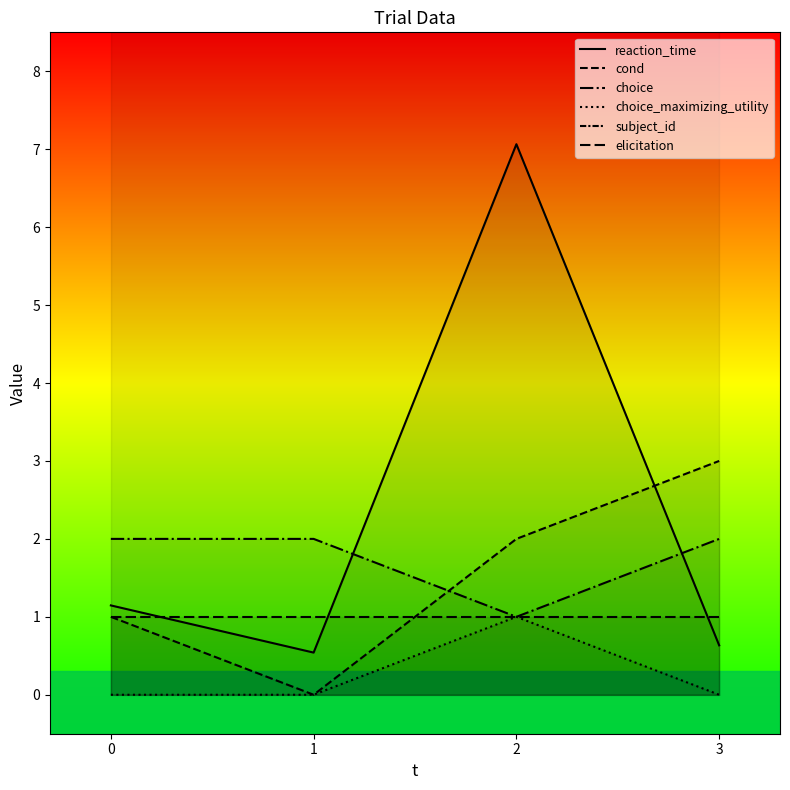

True or false: choice_maximizing_utility and choice cross at least once.

False